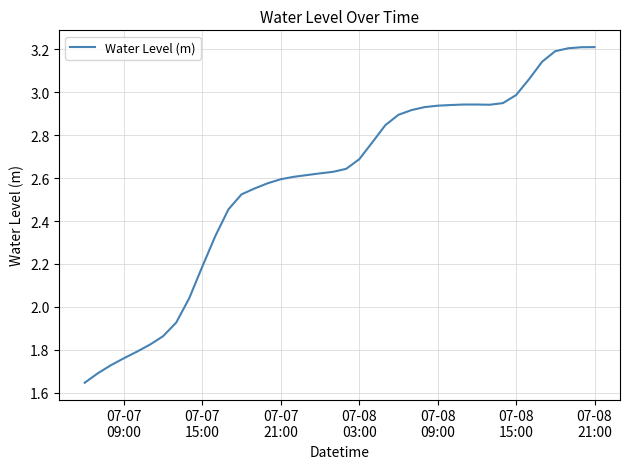

Does the chart display data point markers on the line(s)?

No